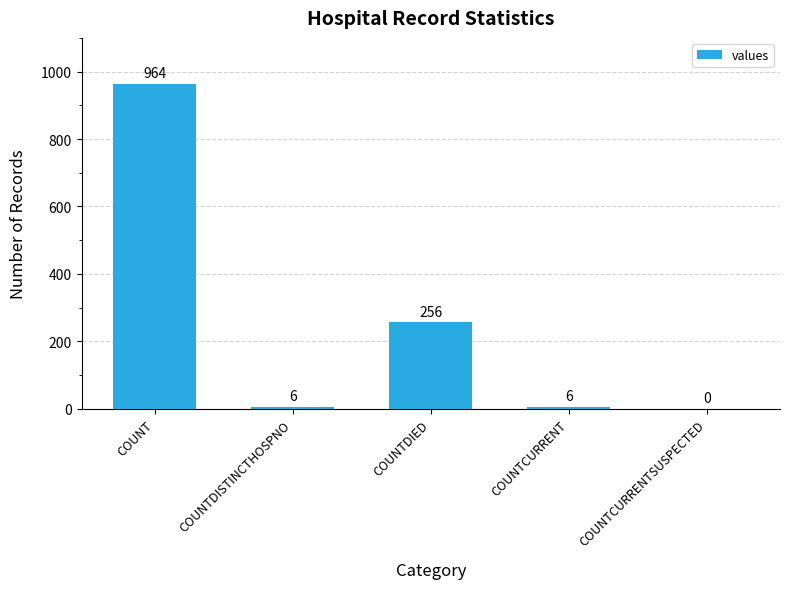

At which category does the chart reach its peak across all series?

COUNT